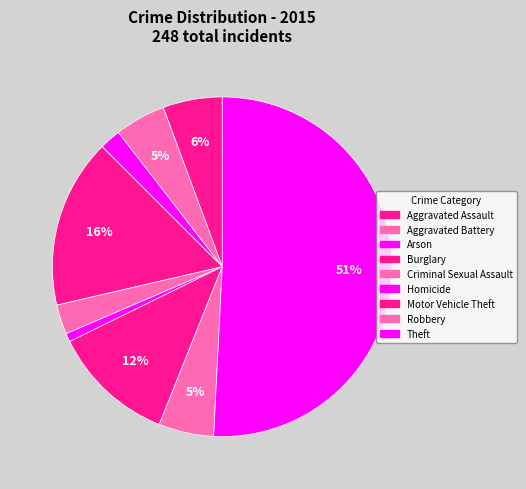

Rank the categories by value from highest to lowest.

Theft, Burglary, Motor Vehicle Theft, Aggravated Assault, Robbery, Aggravated Battery, Criminal Sexual Assault, Arson, Homicide